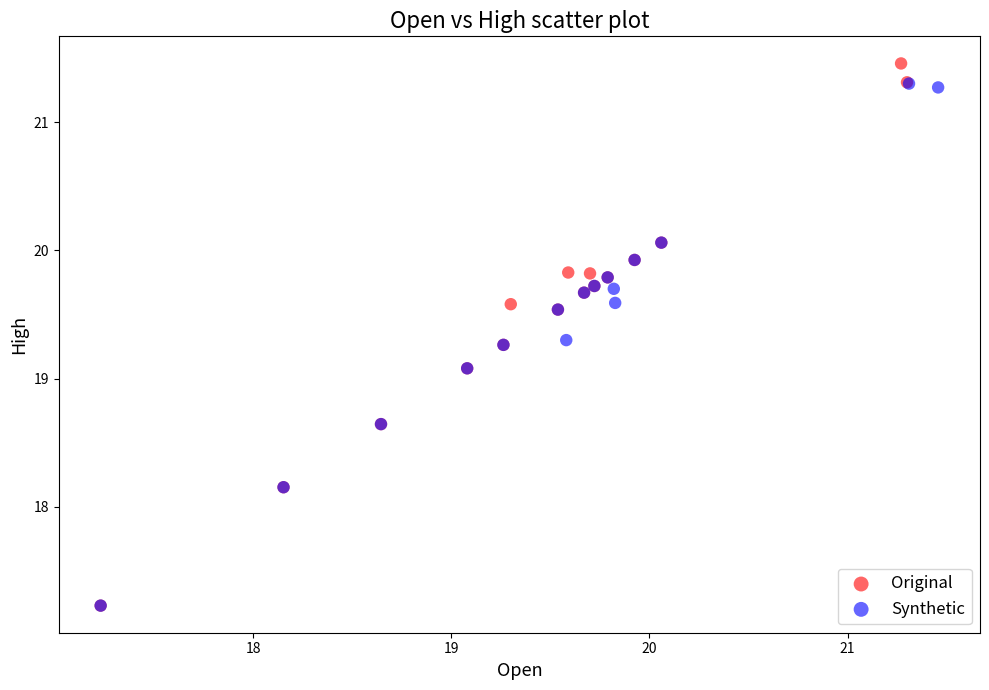

Which series has the widest spread of Y values?

Original